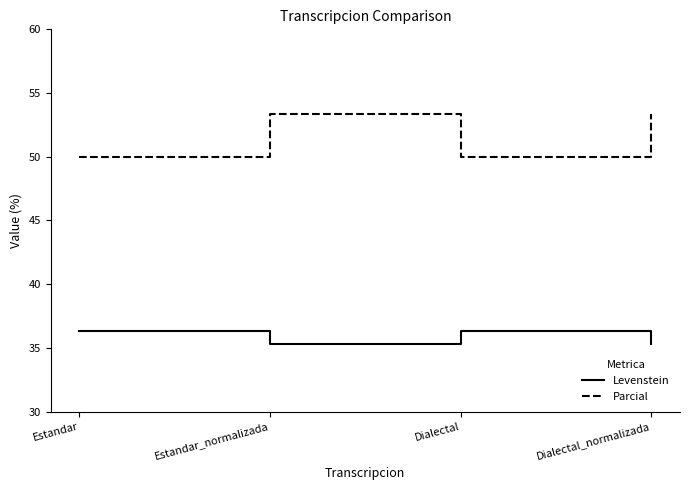

True or false: Parcial has a value of 50.0 at Dialectal.

True